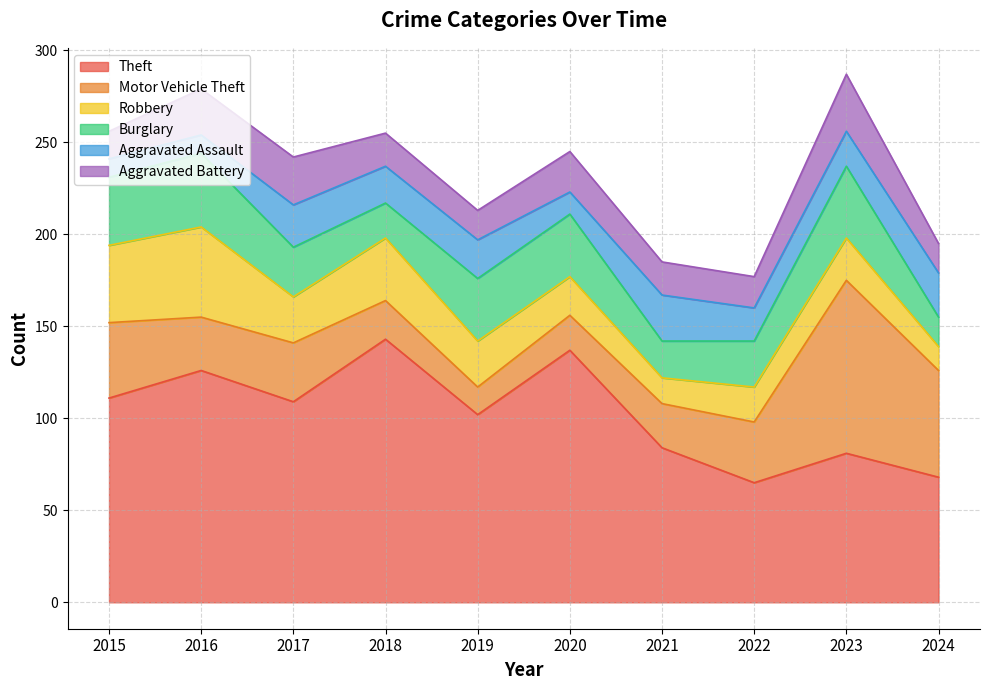

How many interior local valleys does the Aggravated Battery series have?

2